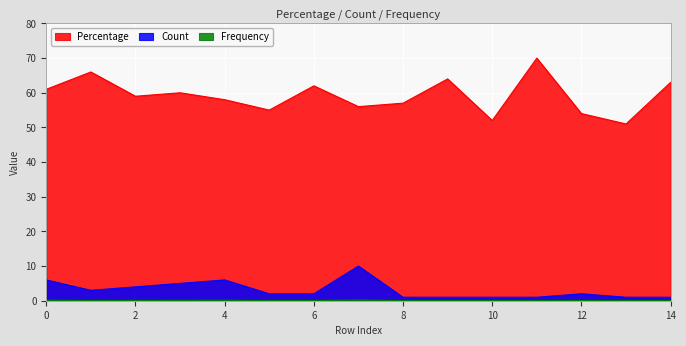

At how many categories does at least one series exceed 46?

15